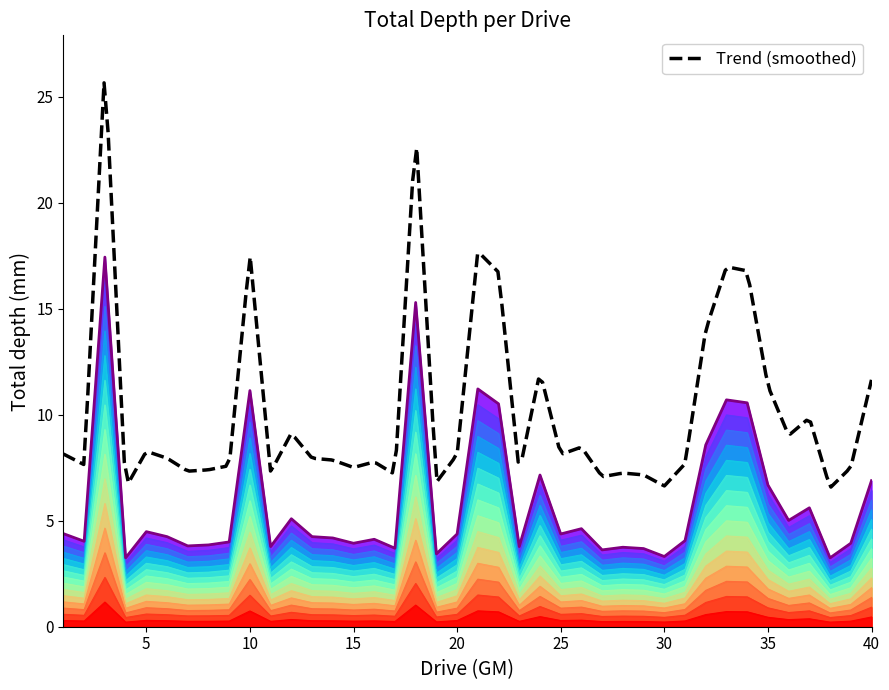

Reading left to right, list all the values displayed in this chart.

1=2.3	2=2.1	3=9.3	4=1.7	5=2.4	6=2.3	7=2.0	8=2.1	9=2.1	10=5.9	11=2.0	12=2.7	13=2.3	14=2.2	15=2.1	16=2.2	17=2.0	18=8.2	19=1.8	20=2.3	21=6.0	22=5.6	23=2.0	24=3.8	25=2.3	26=2.5	27=1.9	28=2.0	29=2.0	30=1.8	31=2.2	32=4.6	33=5.7	34=5.6	35=3.6	36=2.7	37=3.0	38=1.7	39=2.1	40=3.7